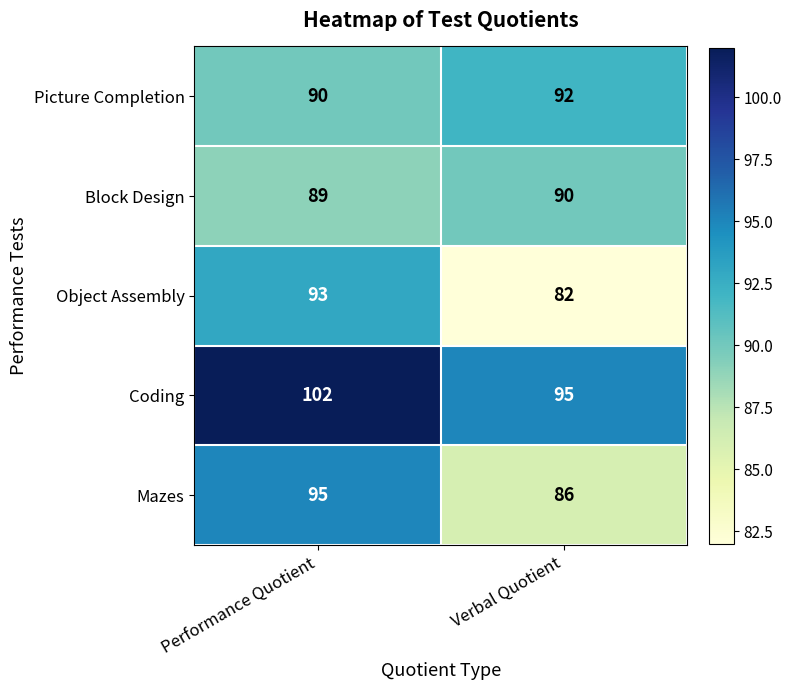

True or false: Block Design has a value of 44 at Performance Quotient.

False